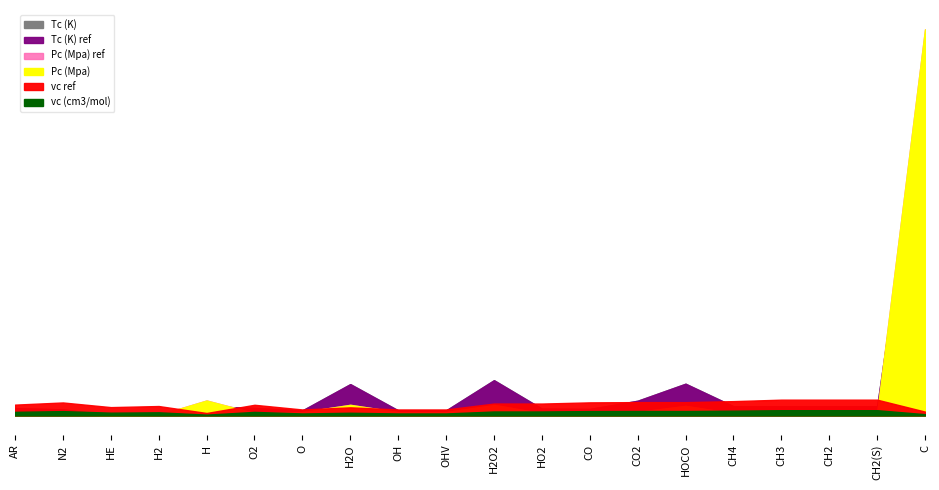

What is the average value of the Tc (K) ref series?

568.3